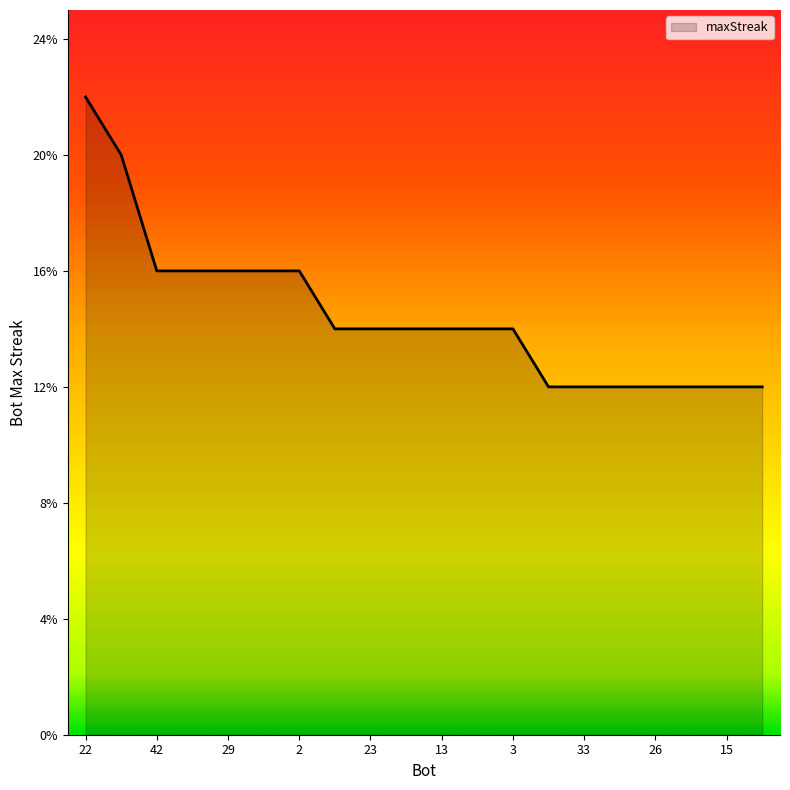

What is the difference between the maximum and minimum values?

10